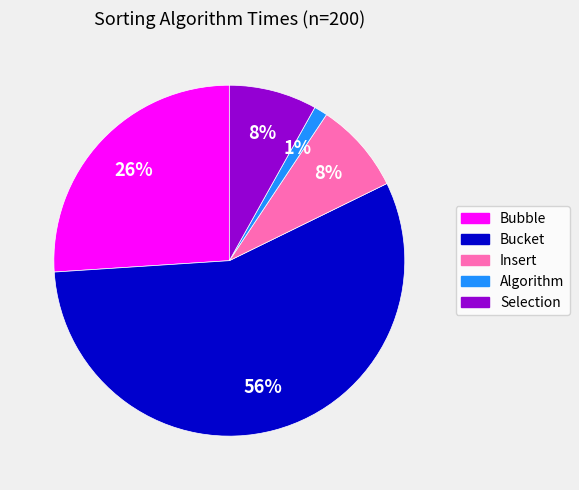

Count the number of slices in the pie.

5